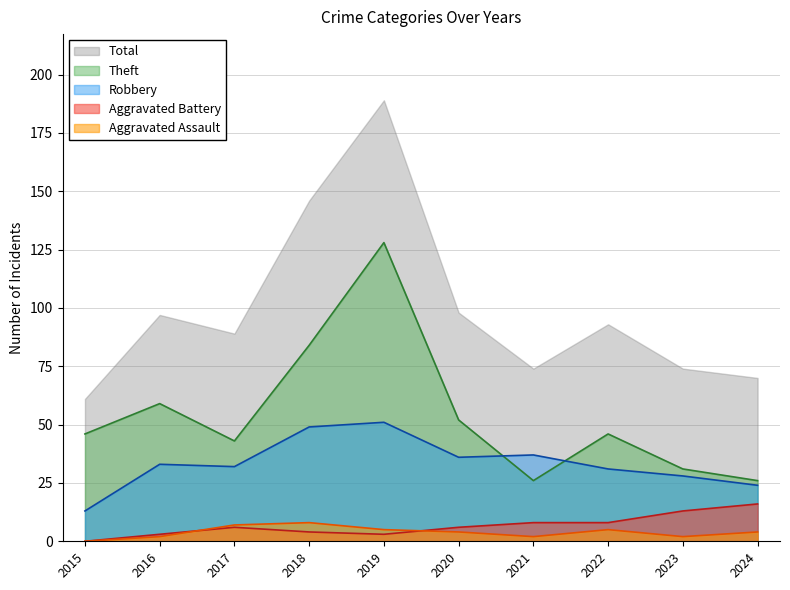

Which label corresponds to the smallest value in the chart?

2015